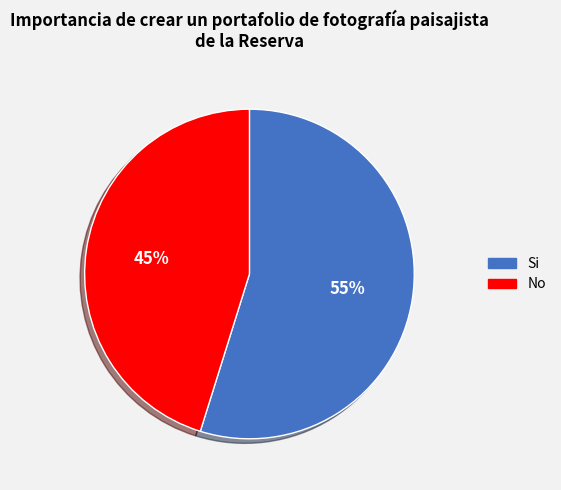

To the nearest percent, what is the difference between the largest and smallest slice percentages?

10%